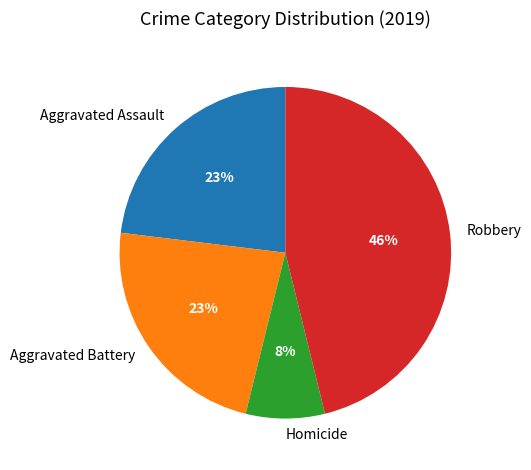

To the nearest percent, what is the average slice percentage?

25%